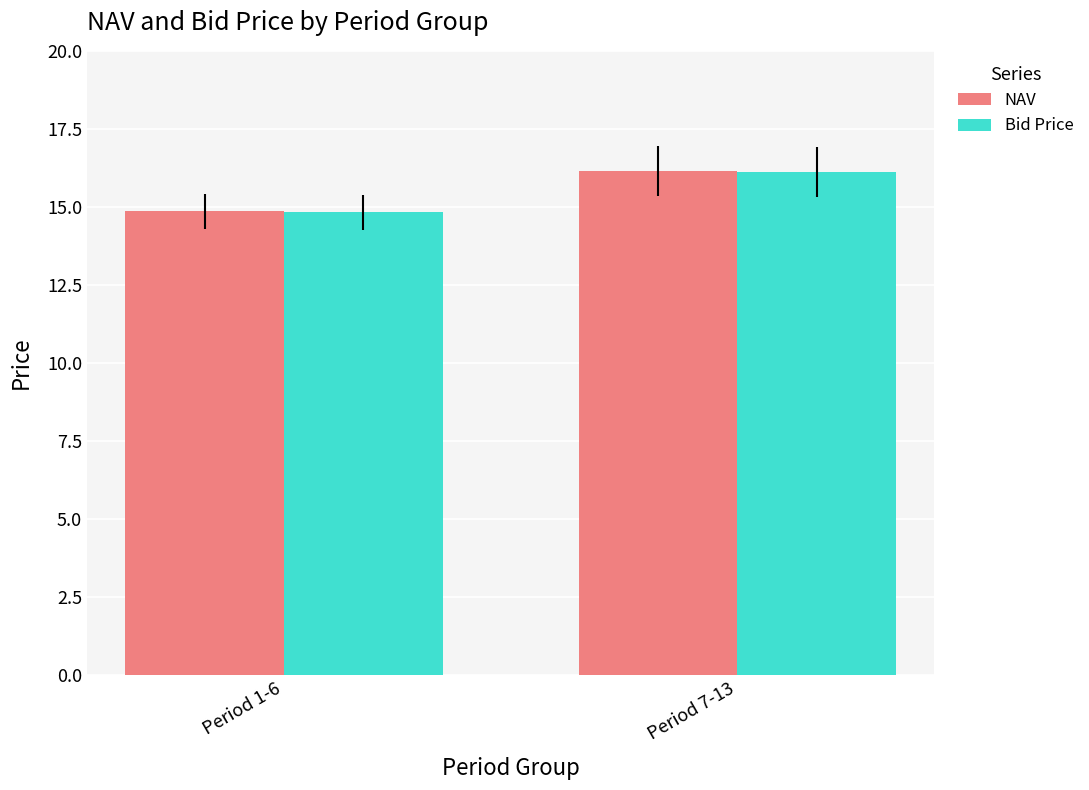

What is the average value of the NAV series?

15.5